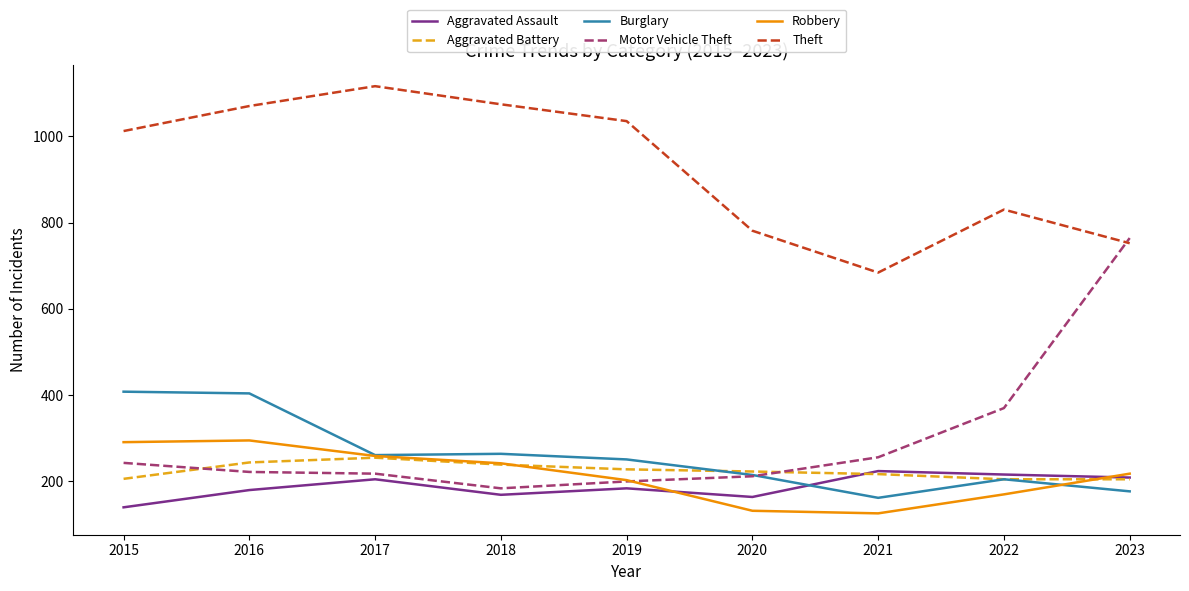

At which category does Robbery reach its first local peak?

2016